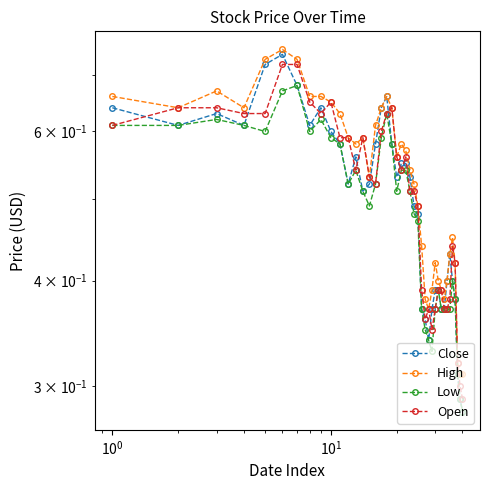

What is the smallest value displayed?

0.3